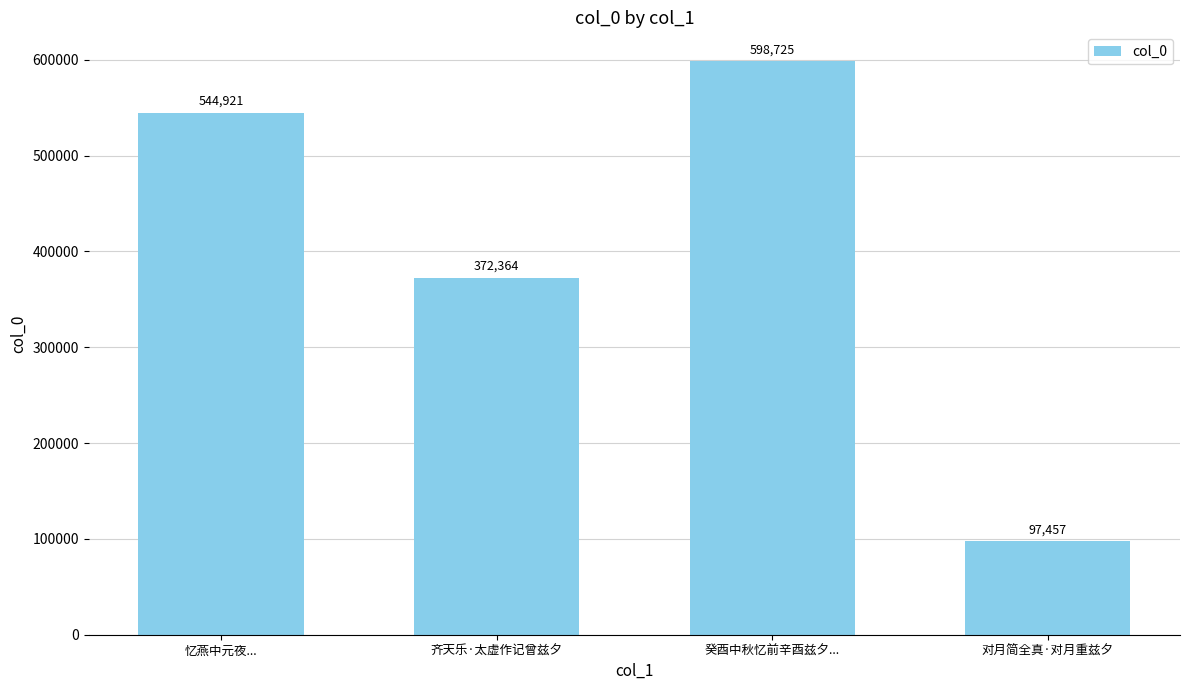

What is the sum of the values at 癸酉中秋忆前辛酉兹夕... and 齐天乐·太虚作记曾兹夕?

971089